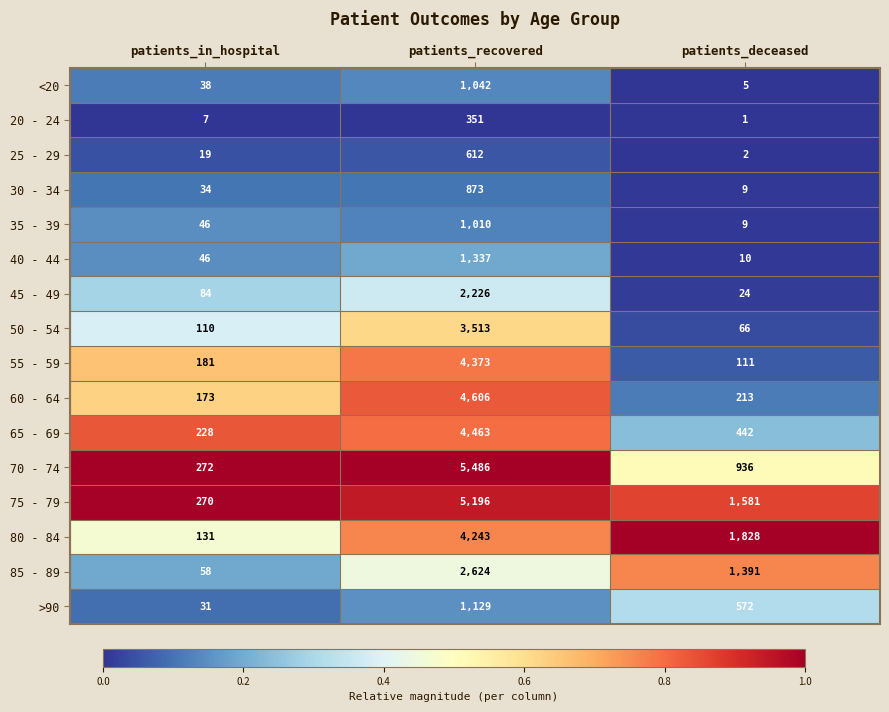

At which category is the sum across all series the highest?

patients_recovered